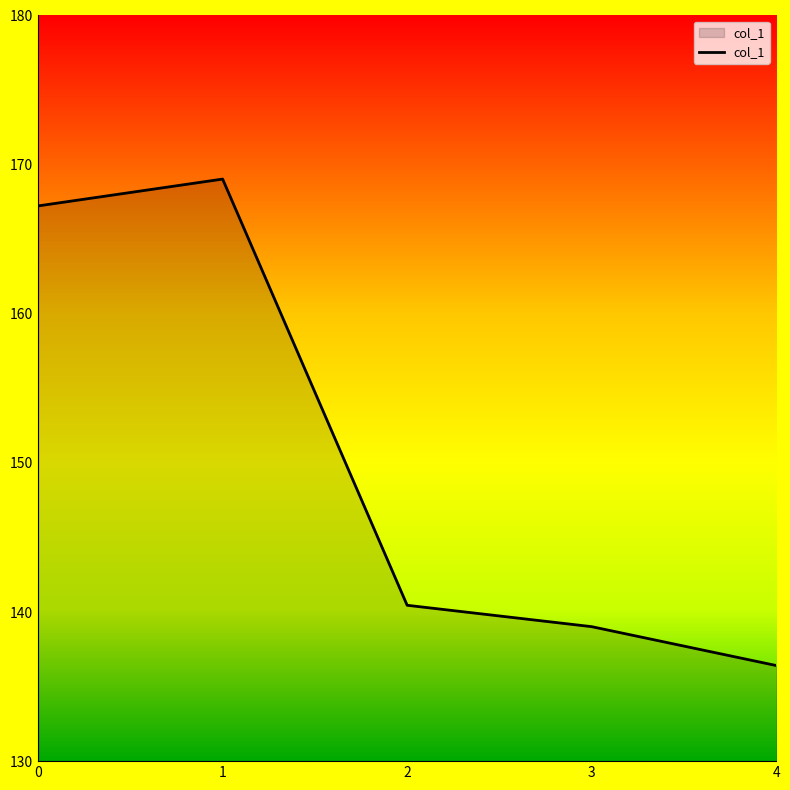

What value does the data have at 0?

167.2